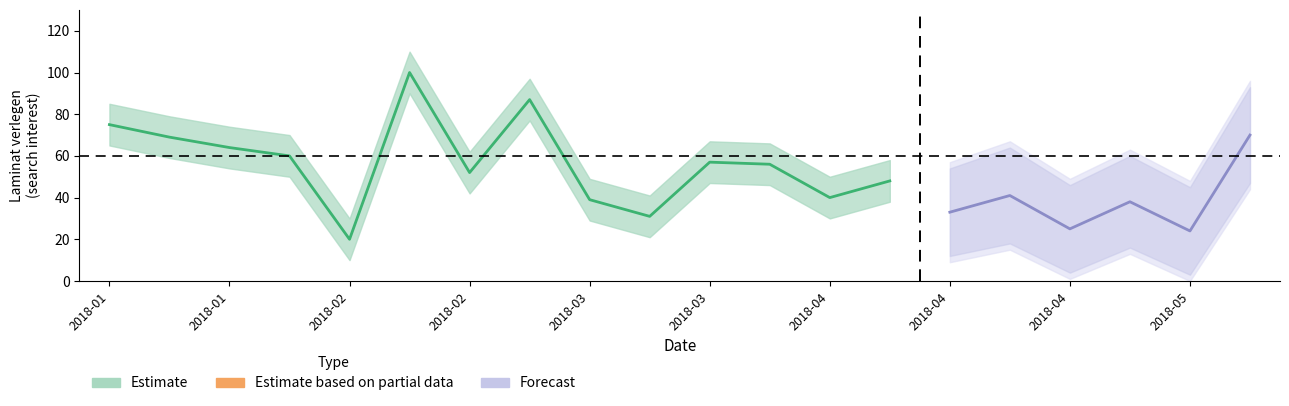

Is it true that Laminat verlegen equals 57 at 2018-03-18?

True